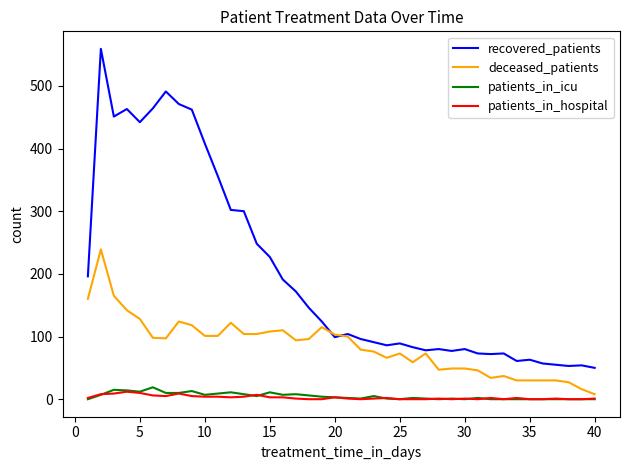

Which series has the largest total across all categories?

recovered_patients